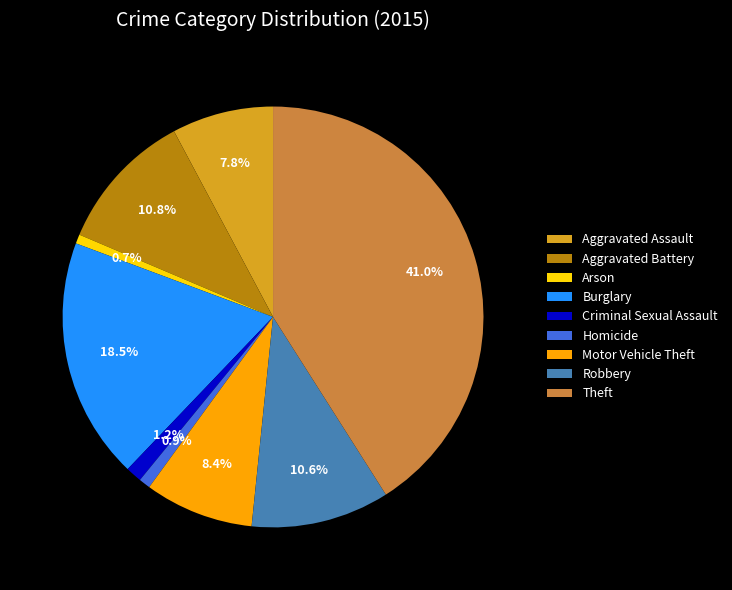

Approximately how many times larger is the value at Arson compared to Aggravated Assault?

0.1